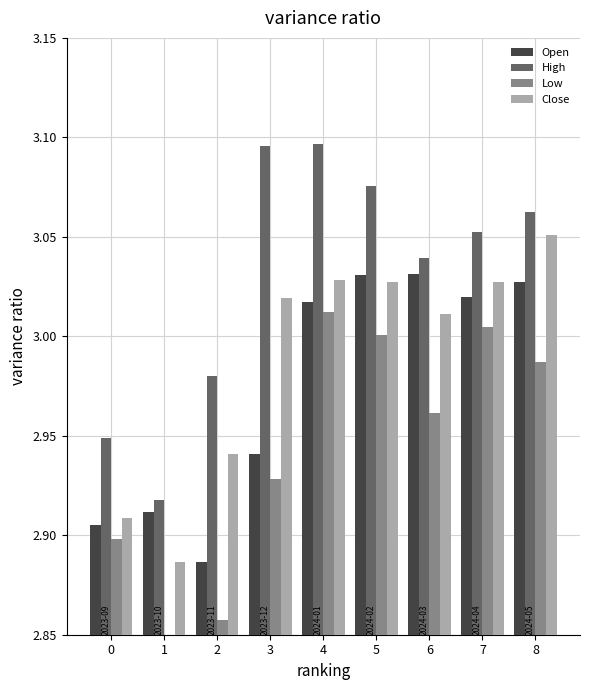

What value does the Close series have at 2?

2.9